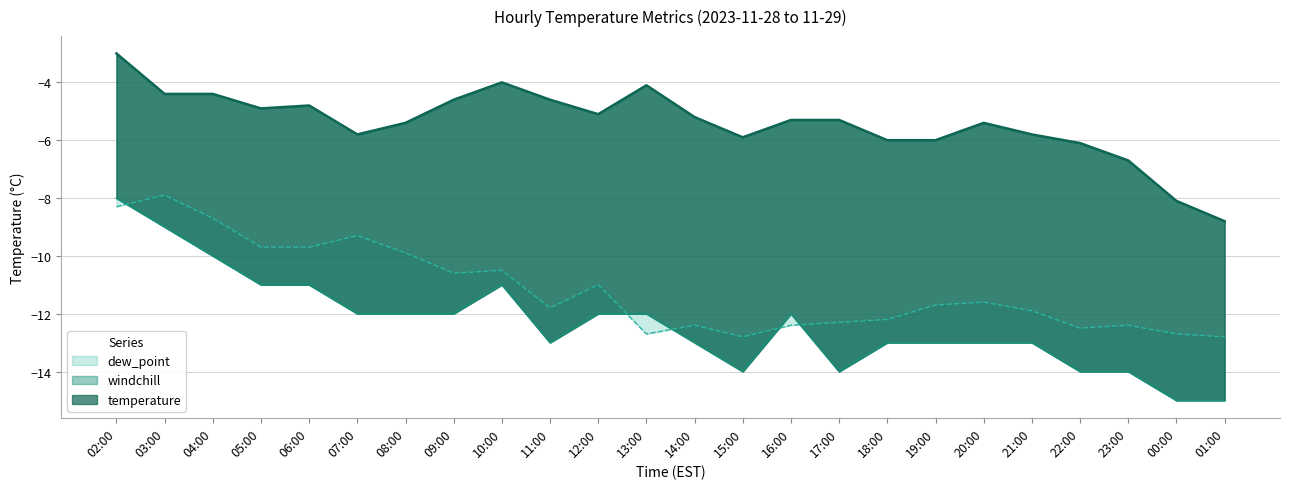

Which label corresponds to the largest value in the chart?

02:00